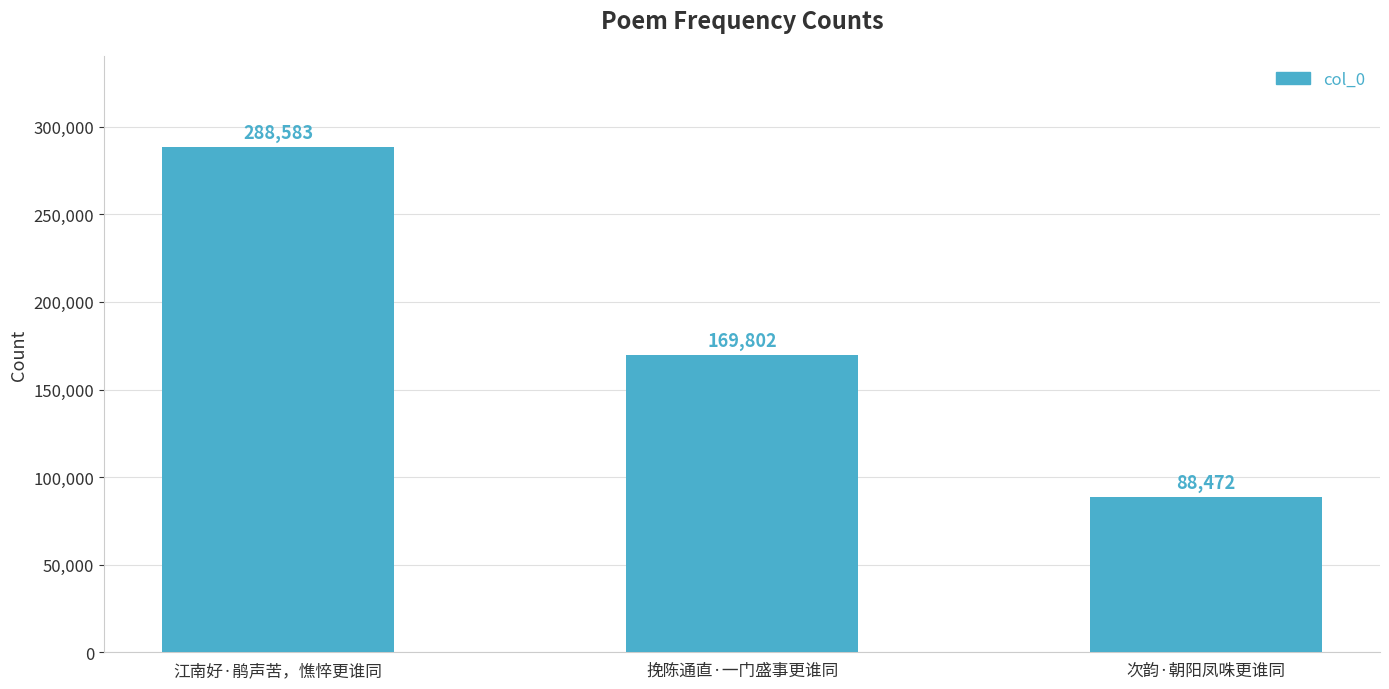

Which label corresponds to the smallest value in the chart?

次韵·朝阳凤咮更谁同